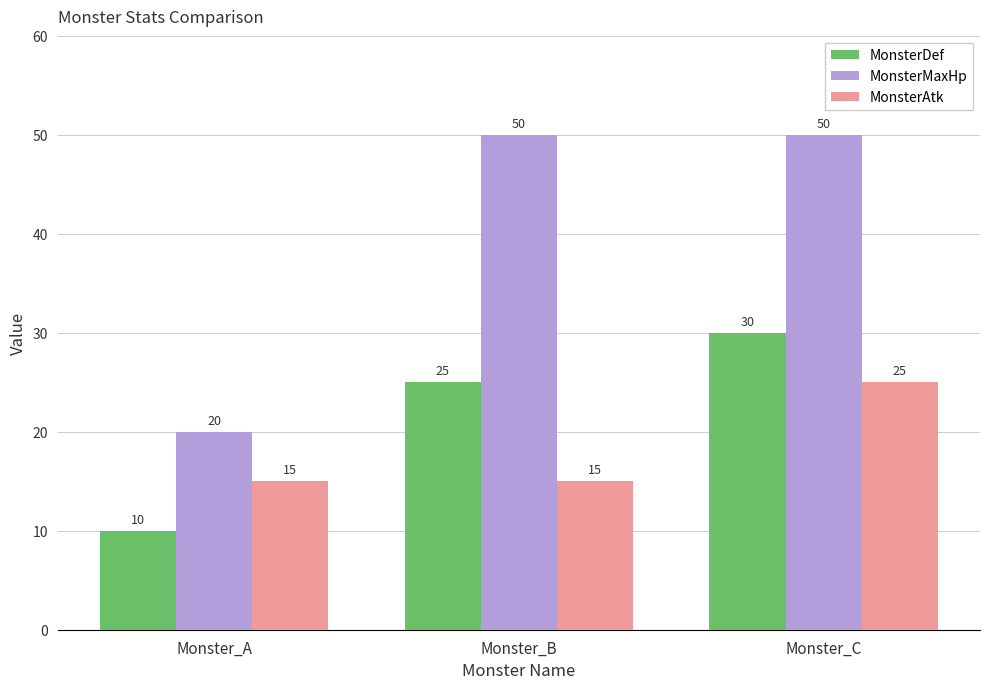

How many bars are there in each group?

3